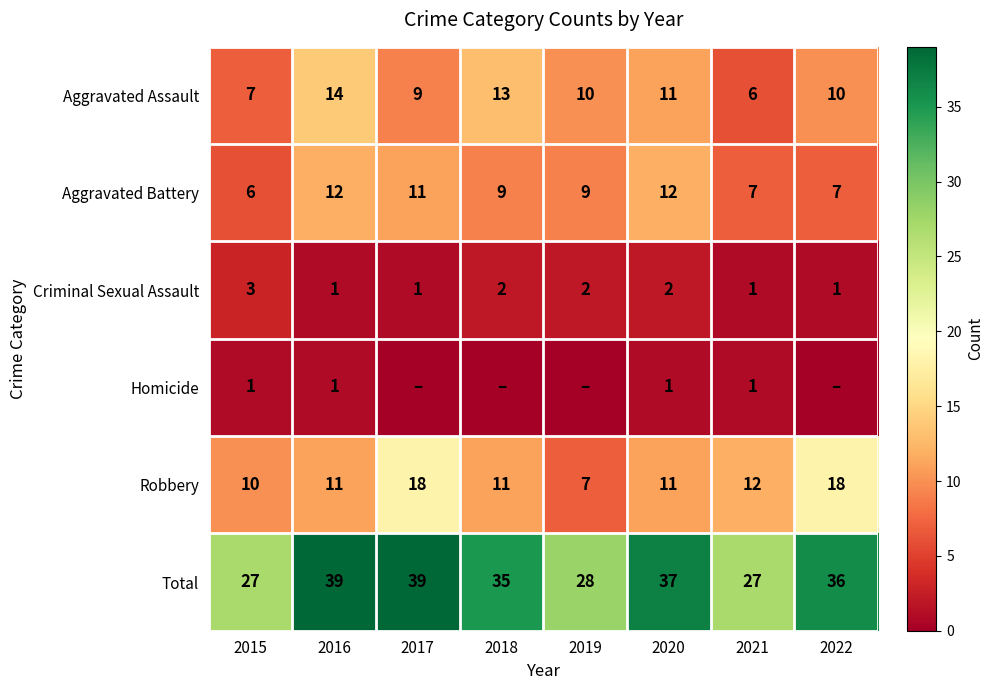

Is the value of Homicide at 2016 greater than the value of Aggravated Assault at 2020?

No